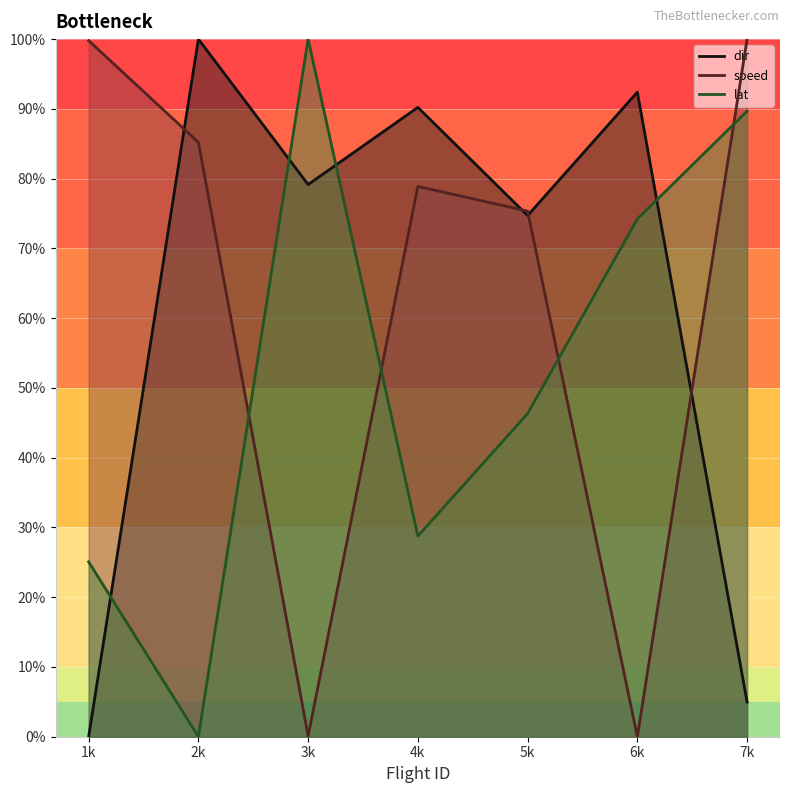

At which category does the chart reach its peak across all series?

2k